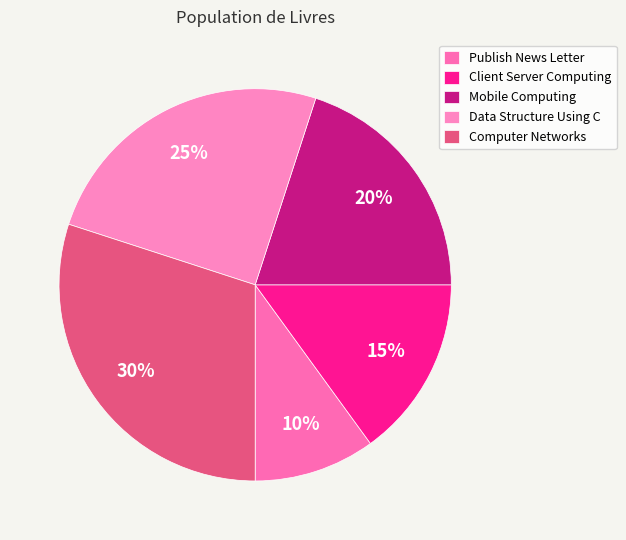

How many segments does this pie chart have?

5